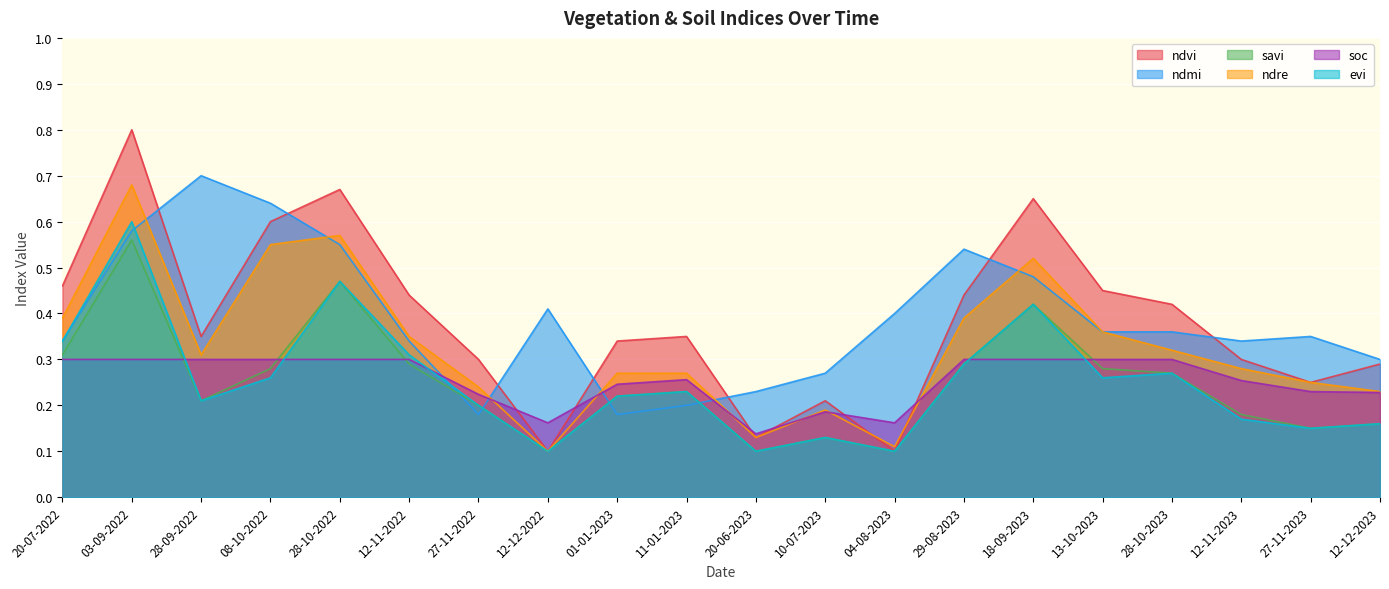

What is the approximate value of ndmi at 12-12-2022?

0.4